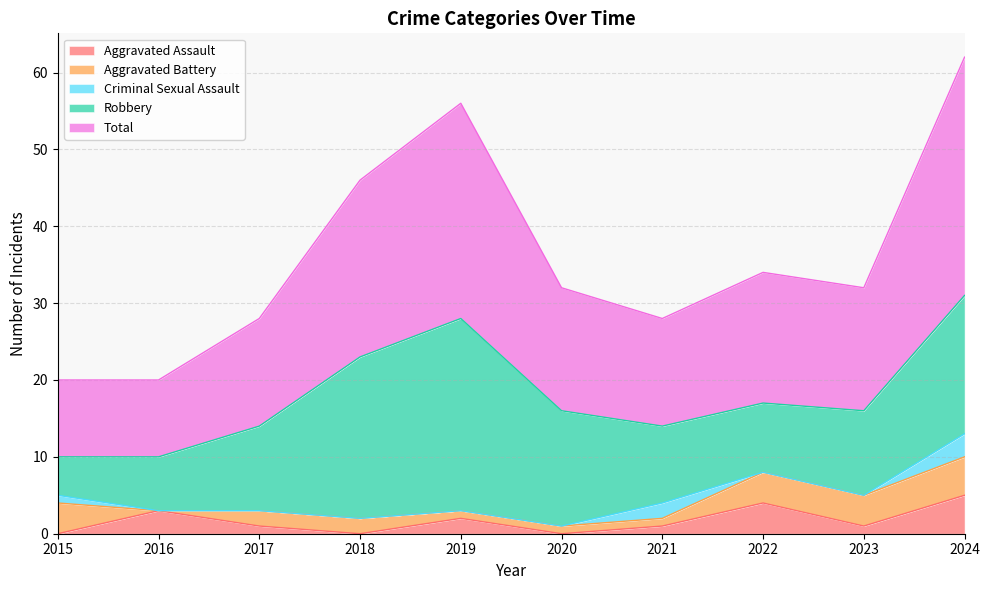

Reading left to right, what are all the values shown in this chart?

Aggravated Assault: 2015=0	2016=3	2017=1	2018=0	2019=2	2020=0	2021=1	2022=4	2023=1	2024=5
Aggravated Battery: 2015=4	2016=0	2017=2	2018=2	2019=1	2020=1	2021=1	2022=4	2023=4	2024=5
Criminal Sexual Assault: 2015=1	2016=0	2017=0	2018=0	2019=0	2020=0	2021=2	2022=0	2023=0	2024=3
Robbery: 2015=5	2016=7	2017=11	2018=21	2019=25	2020=15	2021=10	2022=9	2023=11	2024=18
Total: 2015=10	2016=10	2017=14	2018=23	2019=28	2020=16	2021=14	2022=17	2023=16	2024=31